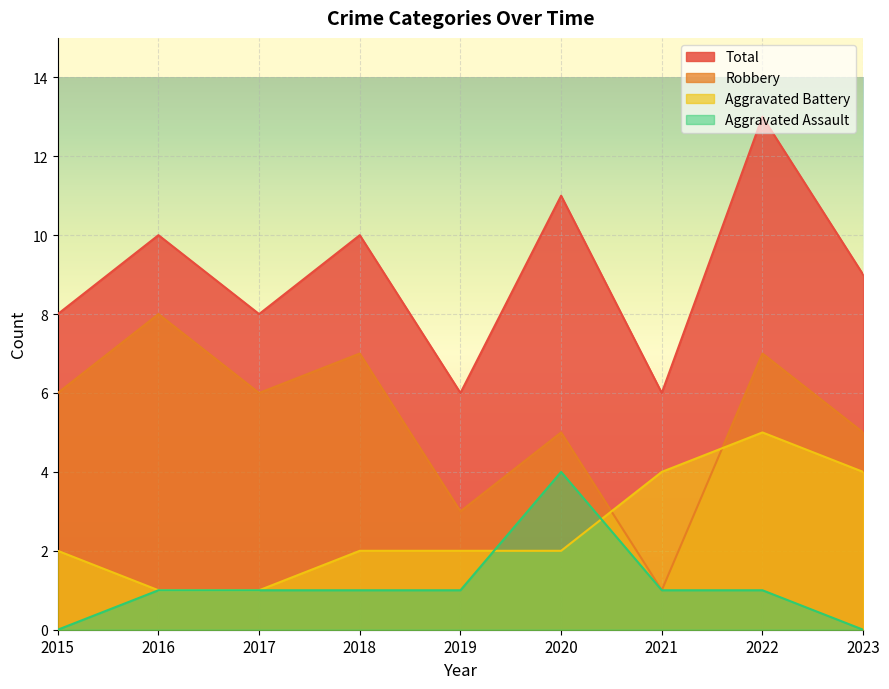

What is the total value across all series at 2021?

12